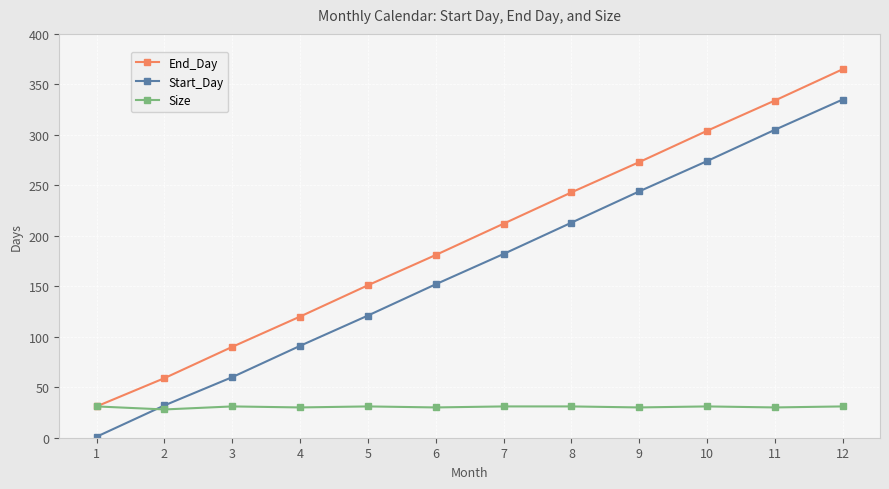

Is the value of End_Day at 9 greater than the value of Size at 11?

Yes